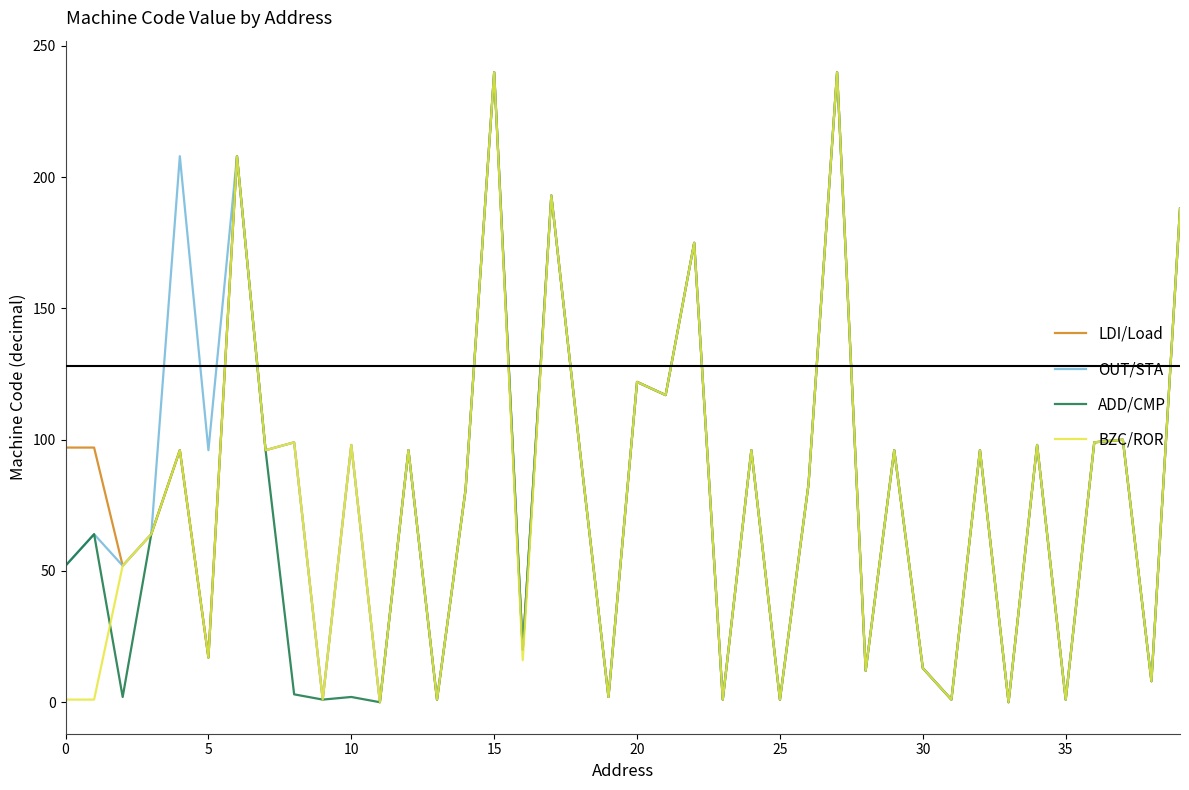

Which label corresponds to the largest value in the chart?

15